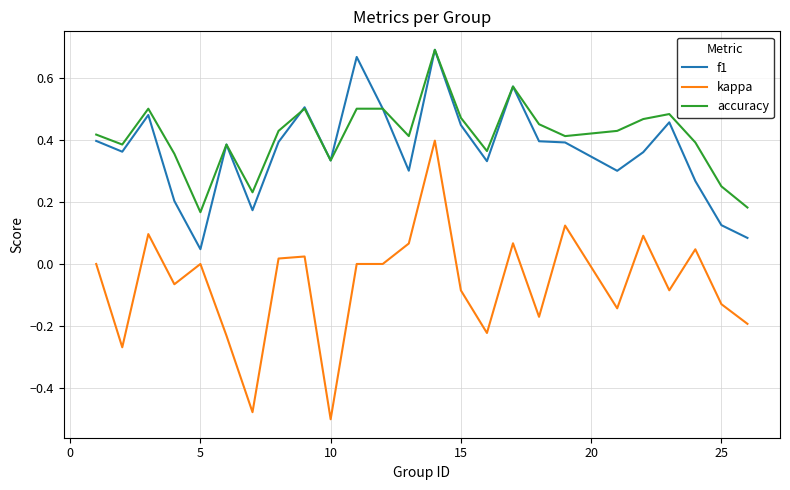

Which series has the widest spread of values?

kappa